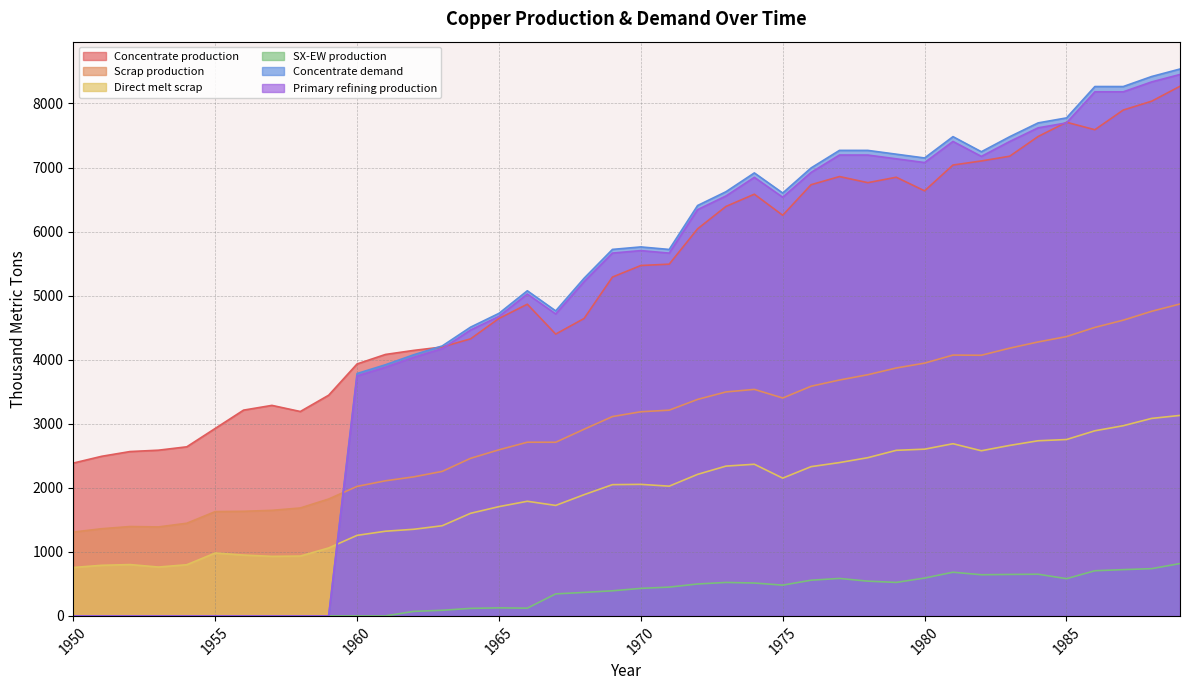

How many lines are shown in the chart?

6